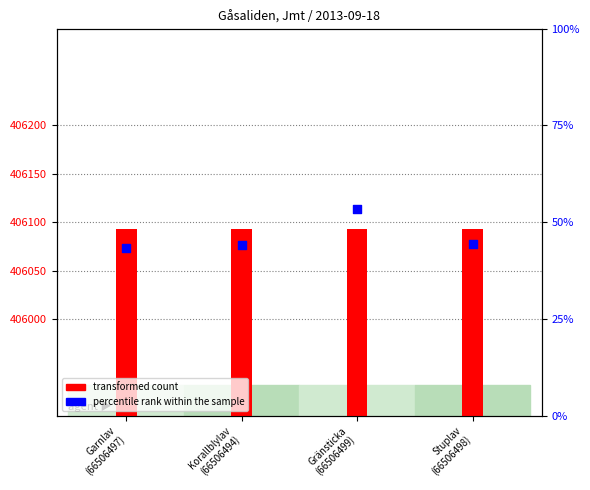

Which series contains the highest Y value?

percentile rank within the sample